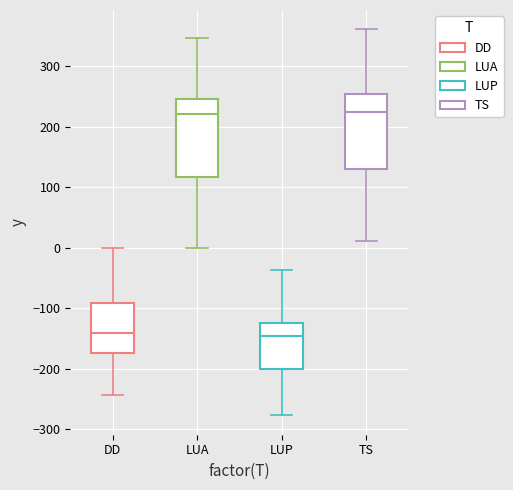

Where does the upper whisker of the box for LUP end on the y-axis? The values are not printed on the chart, so give them approximately, as read against the axis.

-40